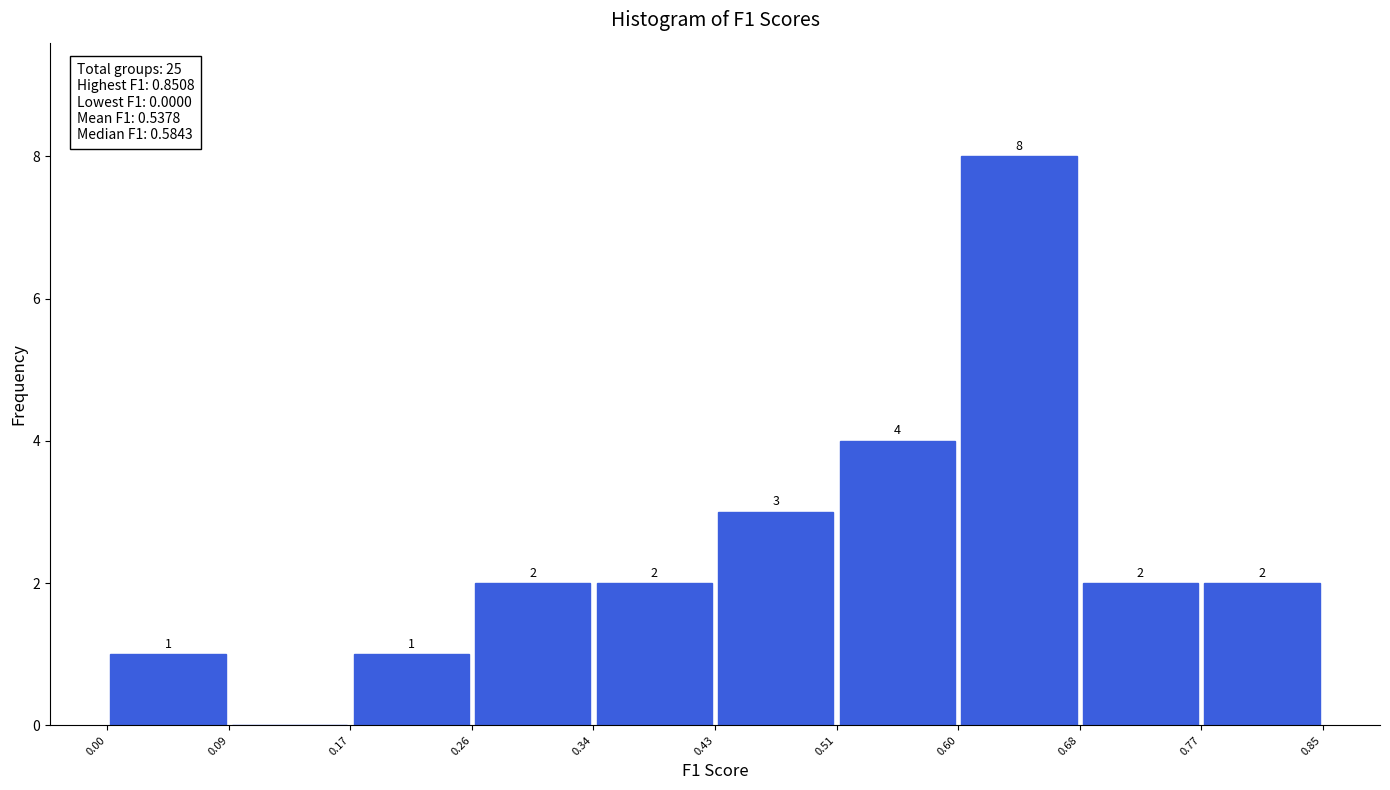

Which range on the x-axis has the tallest bar?

0.60 to 0.68